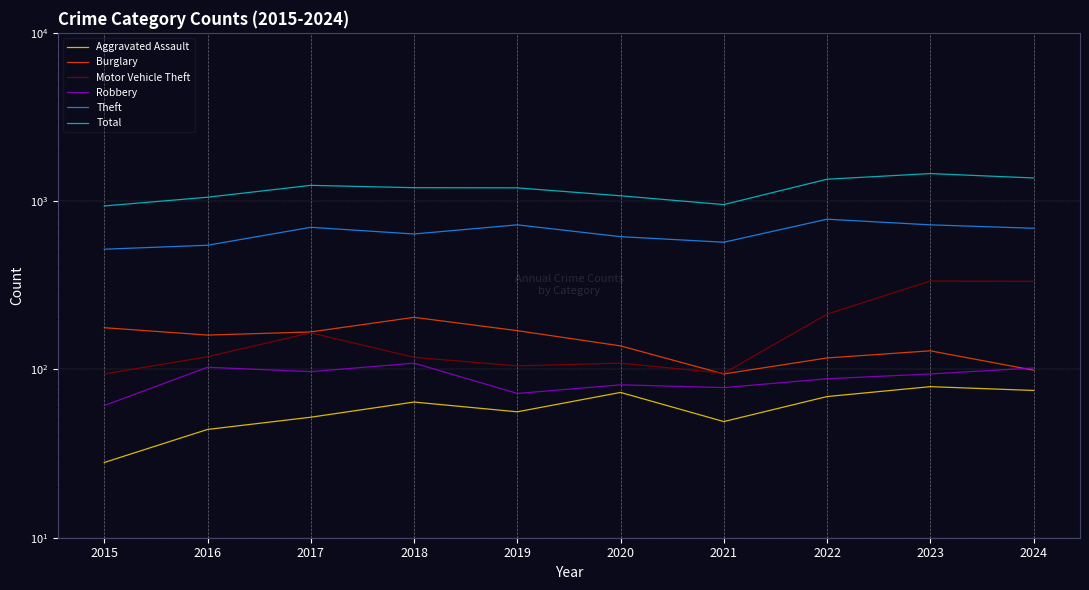

What are all the series names shown in the legend?

Aggravated Assault, Burglary, Motor Vehicle Theft, Robbery, Theft, Total